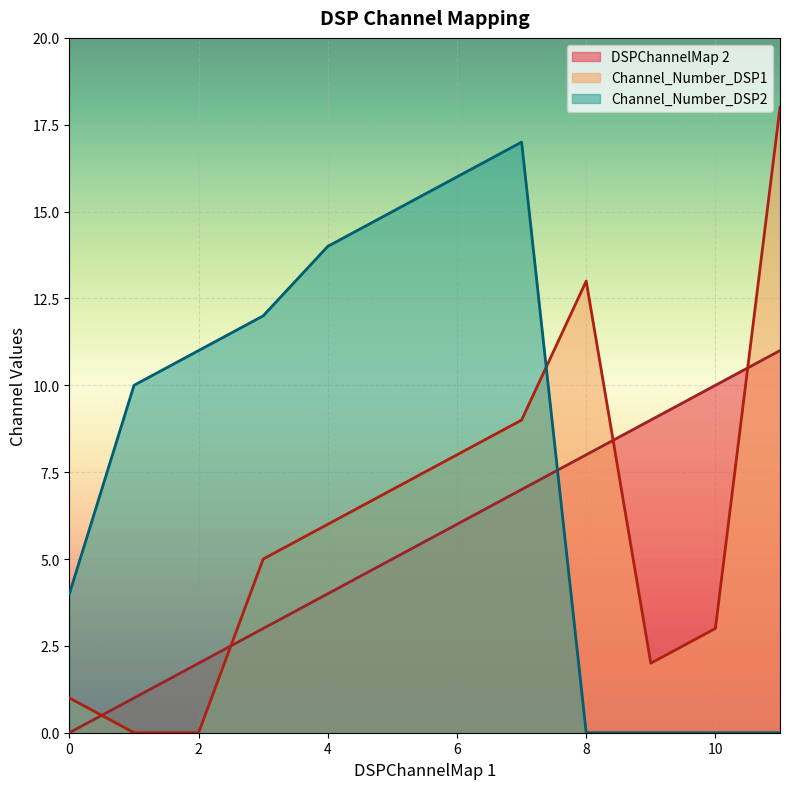

Which series changed the most between 4 and 11?

Channel_Number_DSP2